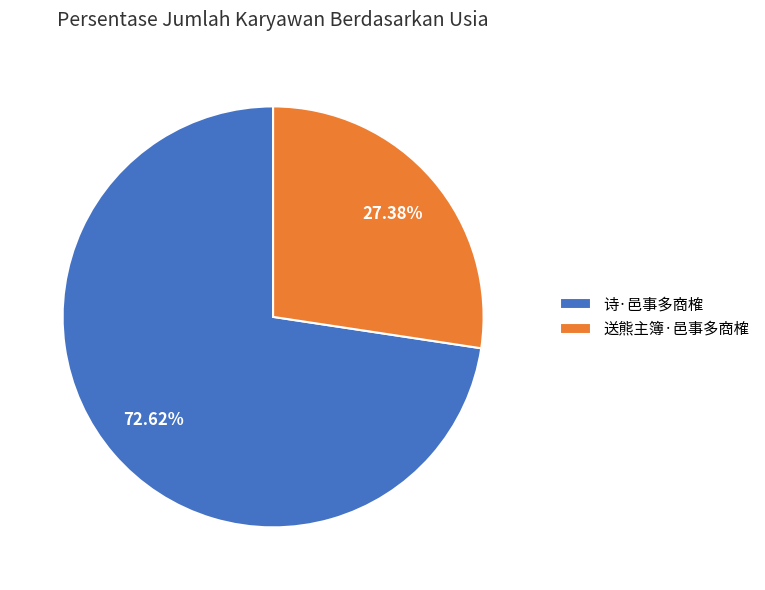

Rank the categories by value from highest to lowest.

诗·邑事多商榷, 送熊主簿·邑事多商榷